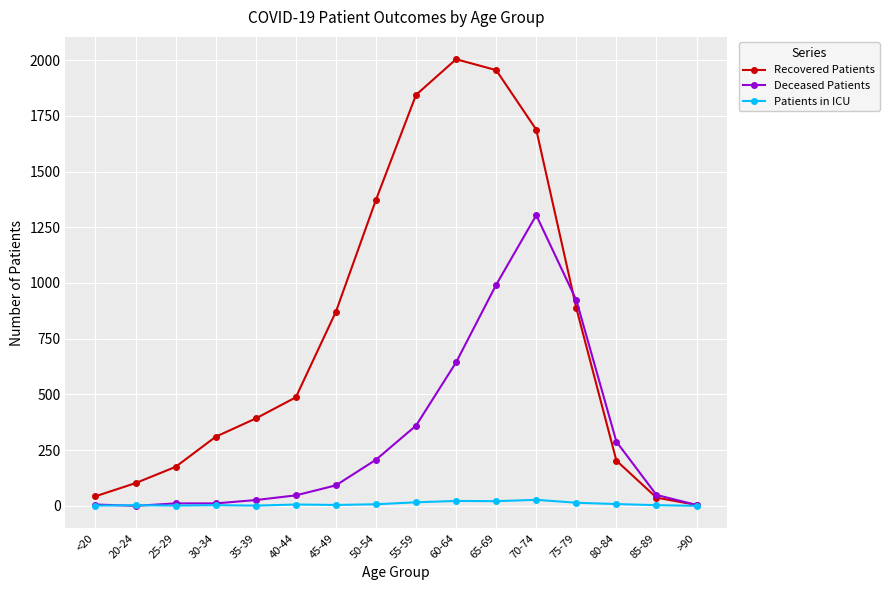

What is the average value of the Deceased Patients series?

310